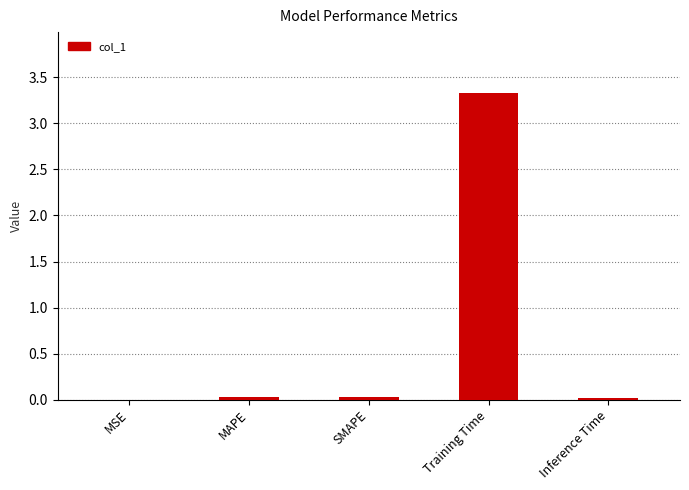

Which label corresponds to the largest value in the chart?

Training Time